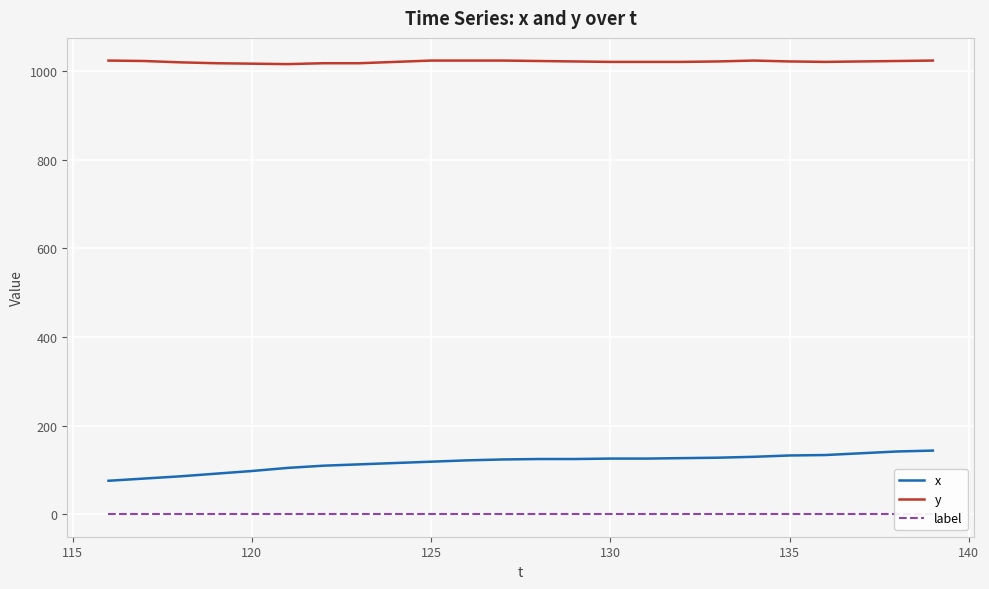

What is the smallest value displayed?

1